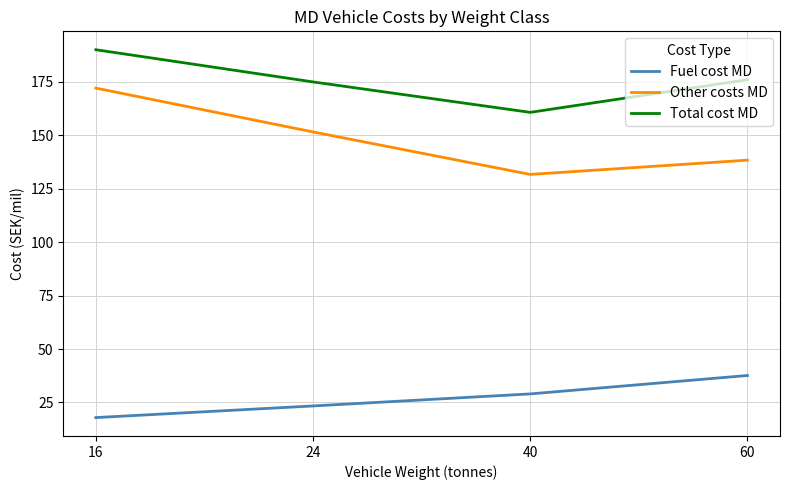

Is it true that Other costs MD equals 172.0 at 16?

True